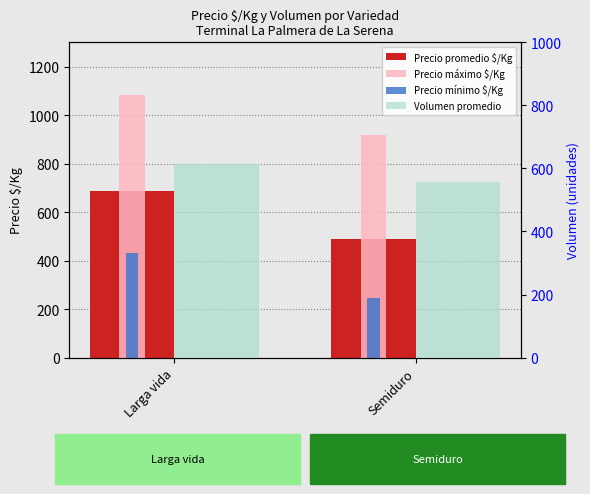

What is the average value of the Precio promedio $/Kg series?

588